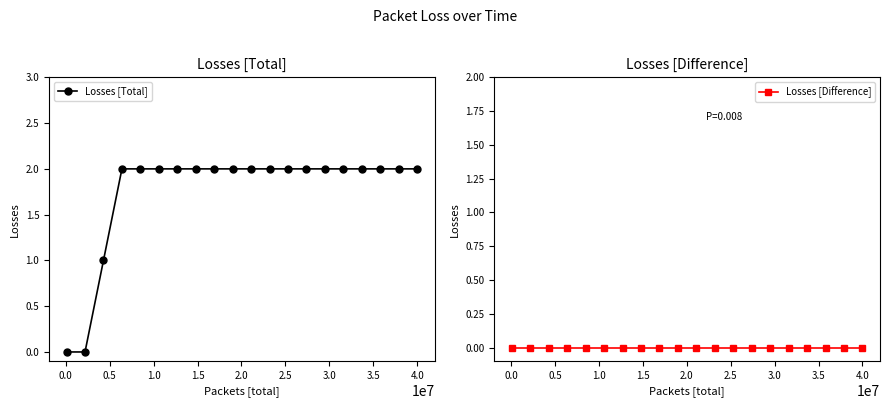

True or false: Losses [Total] and Losses [Difference] cross at least once.

False